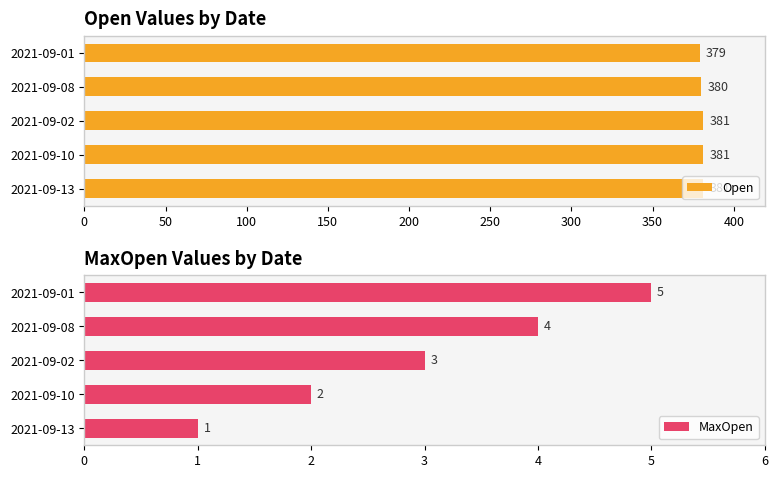

What is the sum of the Open values at 2021-09-10 and 2021-09-13?

762